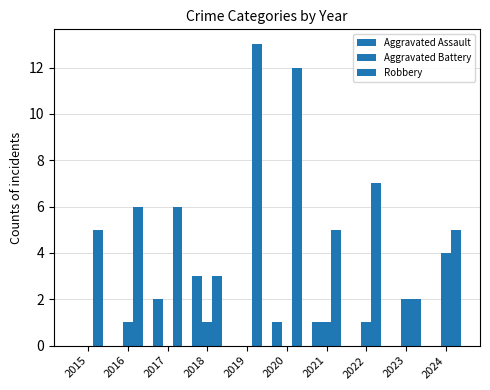

How many series are shown in this chart?

3